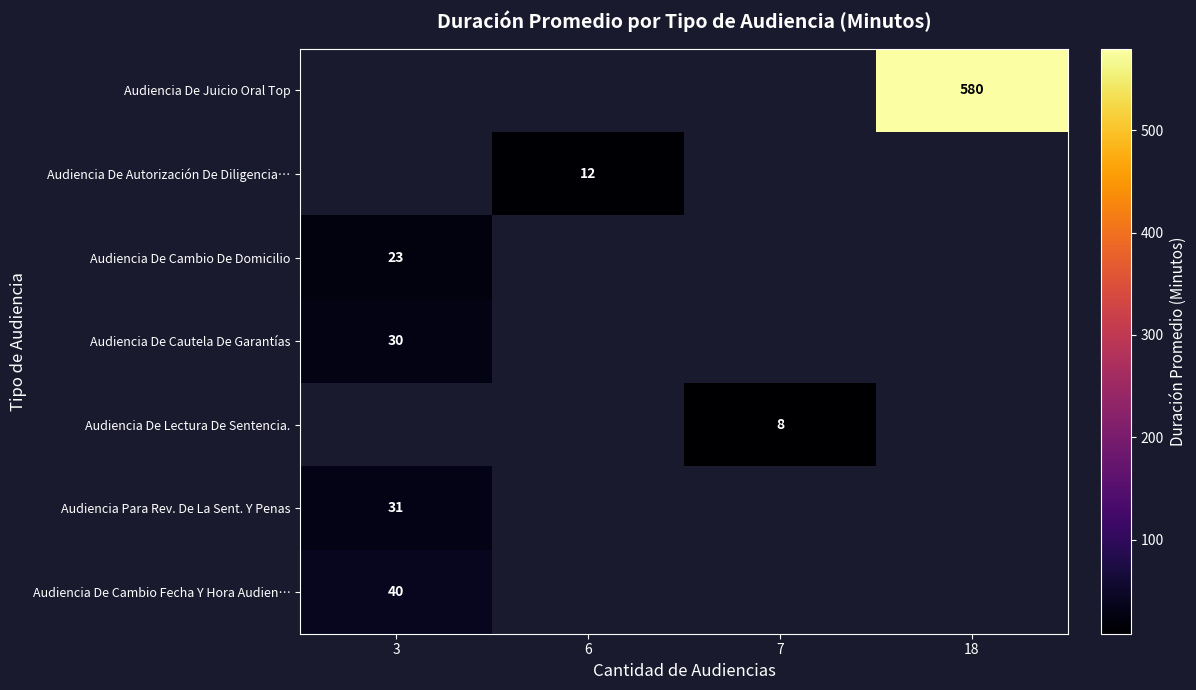

Rank the categories by Audiencia De Autorización De Diligencia… value from lowest to highest.

3, 7, 18, 6